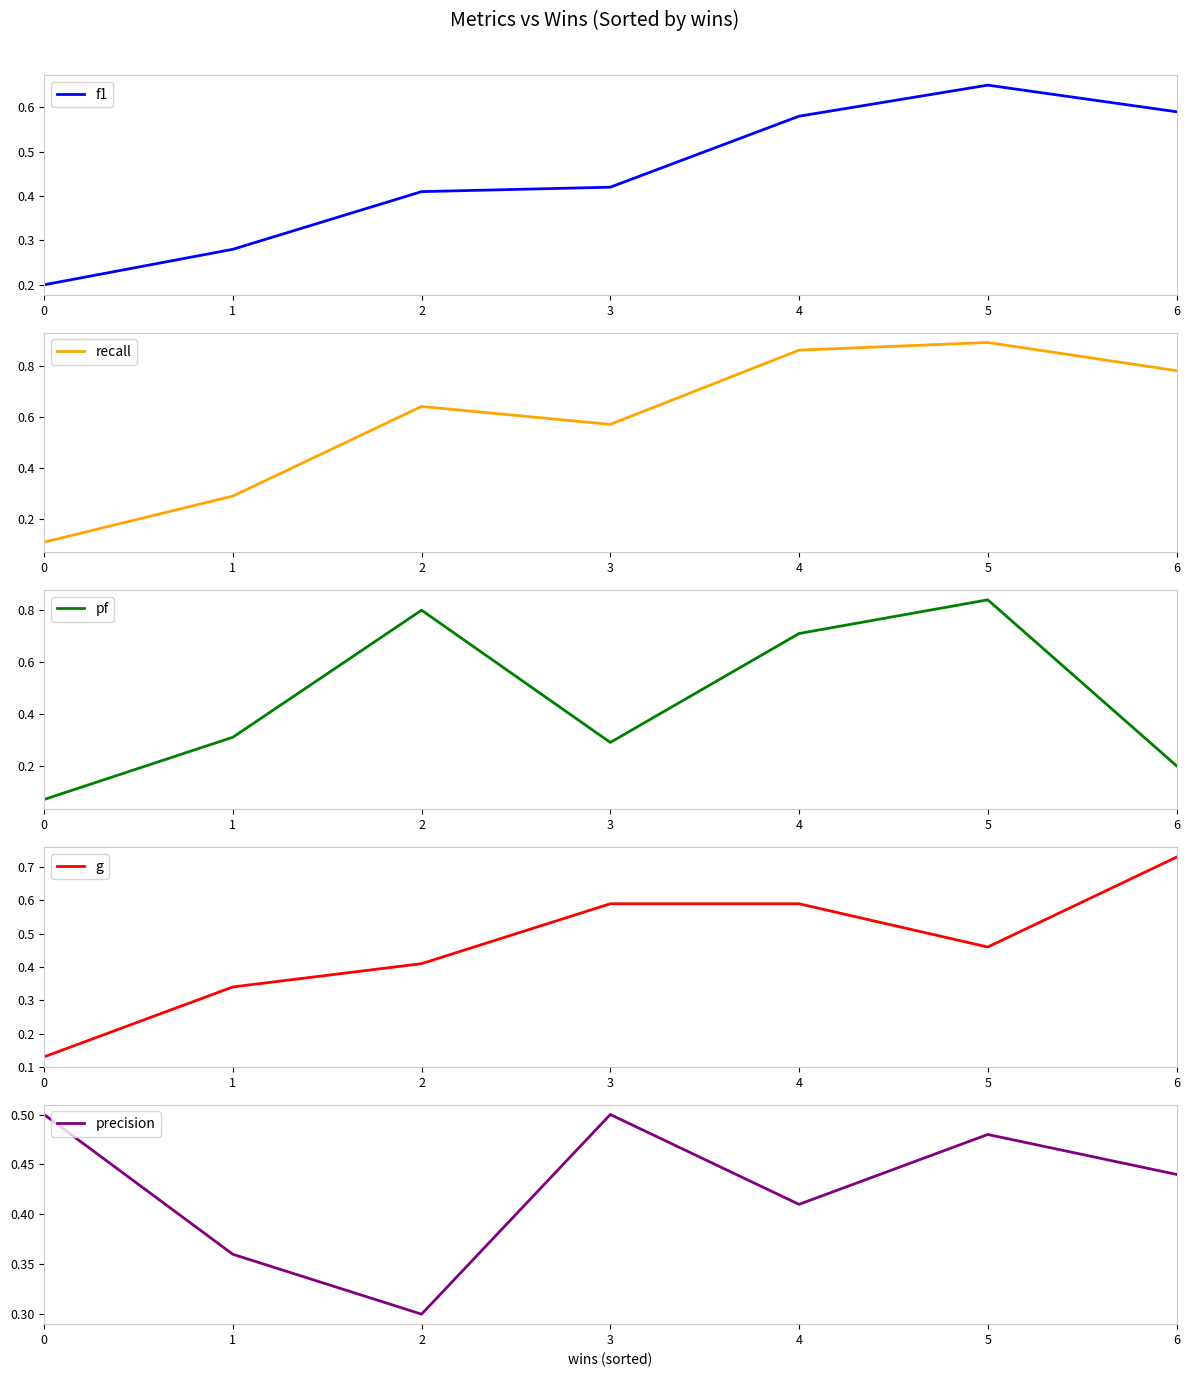

At which category does the chart reach its peak across all series?

5